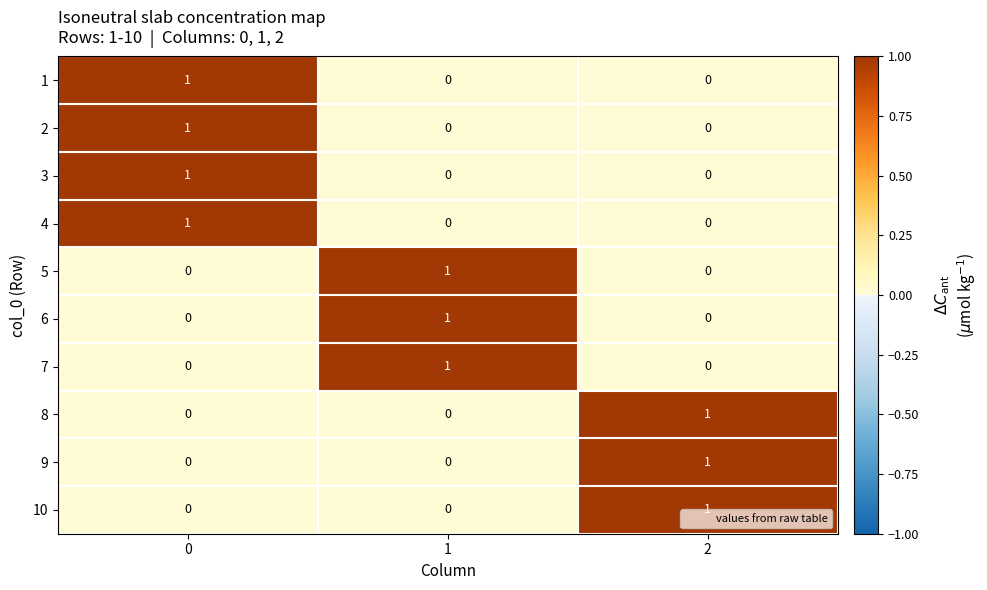

What is the difference between the highest and lowest values at 0?

1